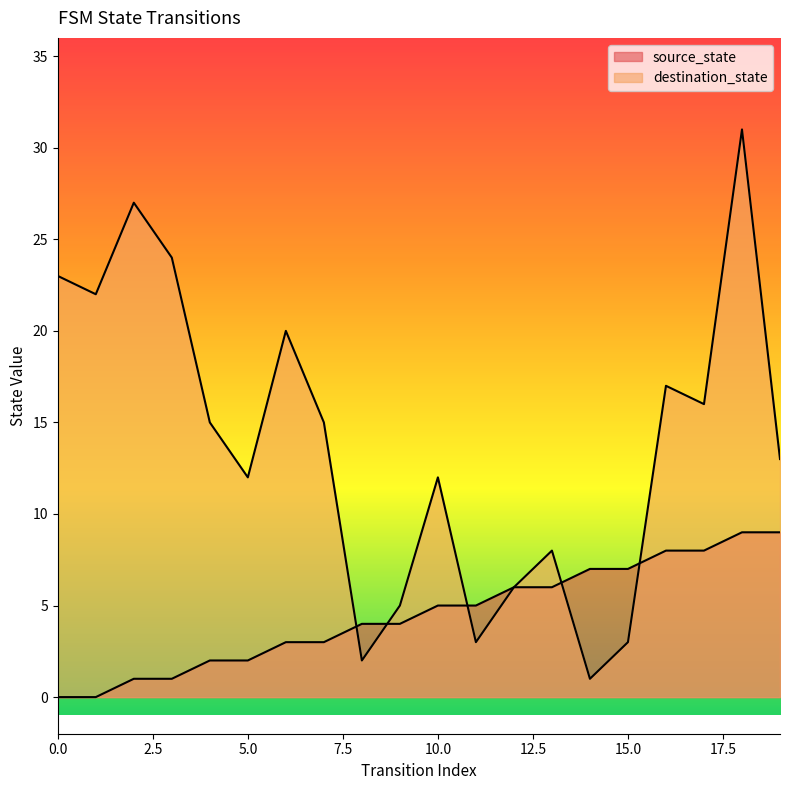

How many intersections are there between destination_state and source_state?

5